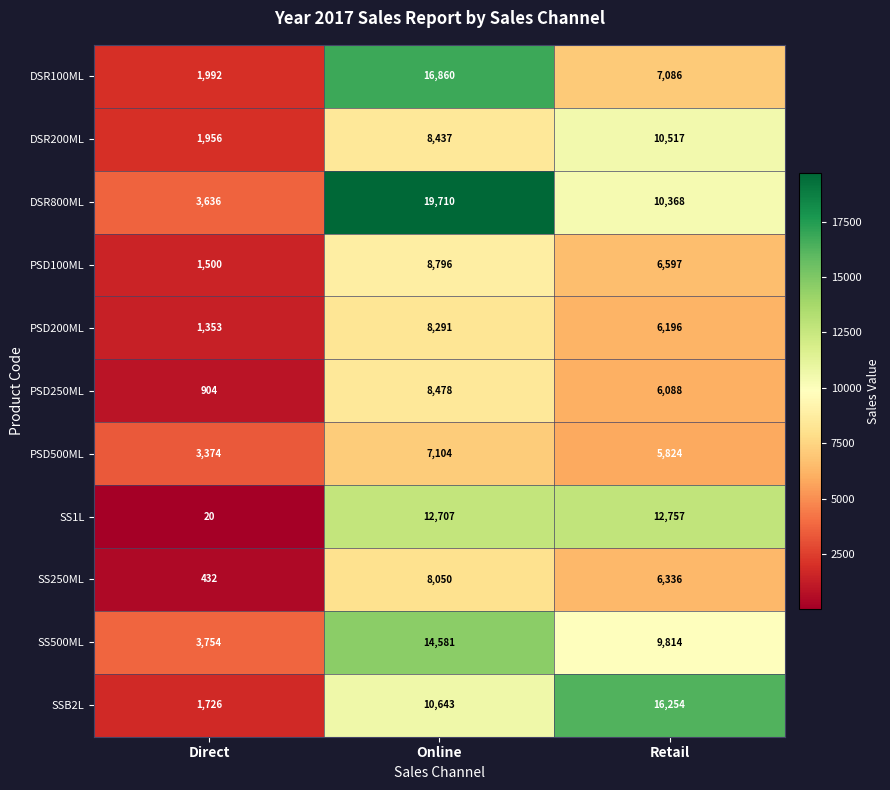

How many distinct data groups are displayed?

11